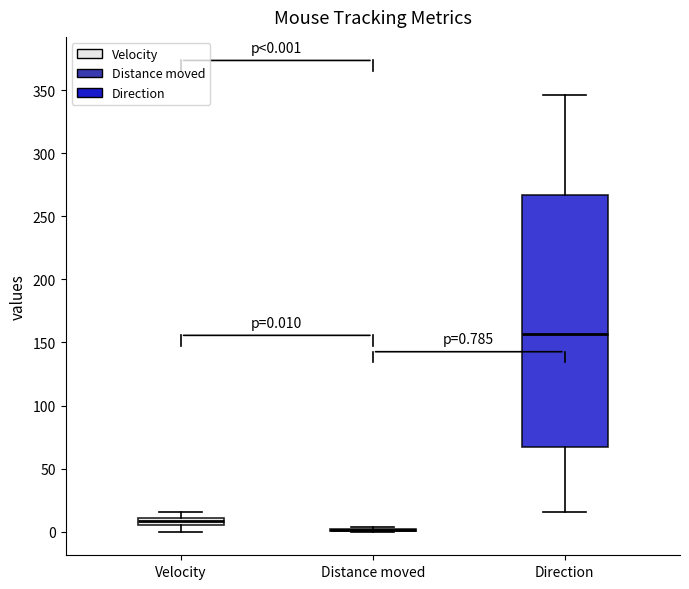

Comparing the boxes themselves (not the whiskers), which one is the tallest?

Direction